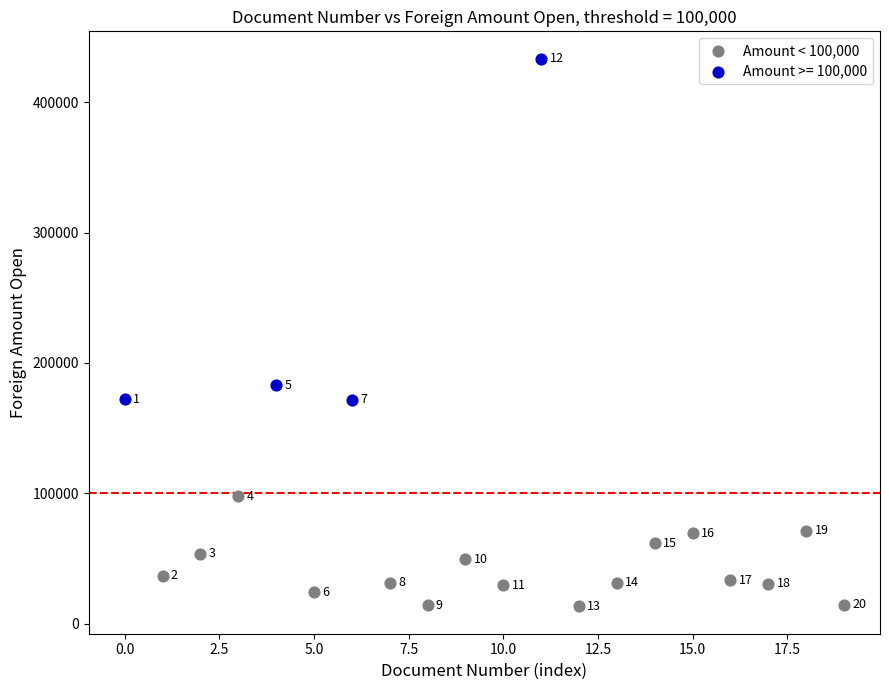

Which series has the widest spread of Y values?

Amount >= 100,000